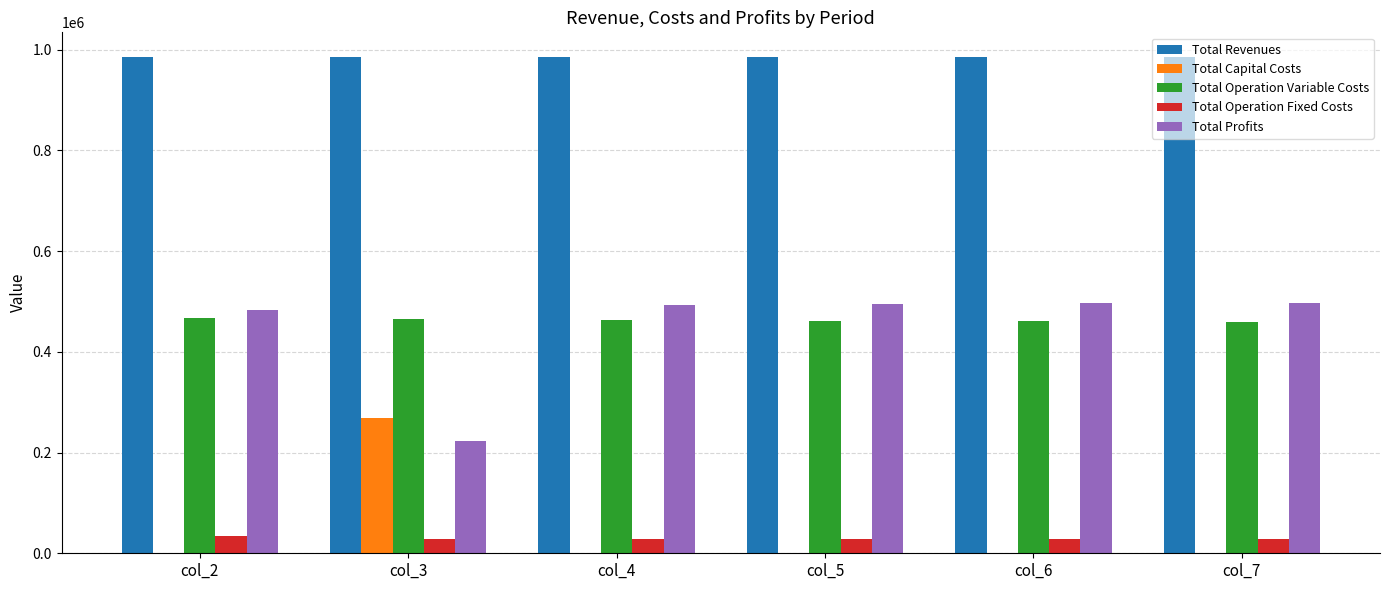

How many distinct data groups are displayed?

5